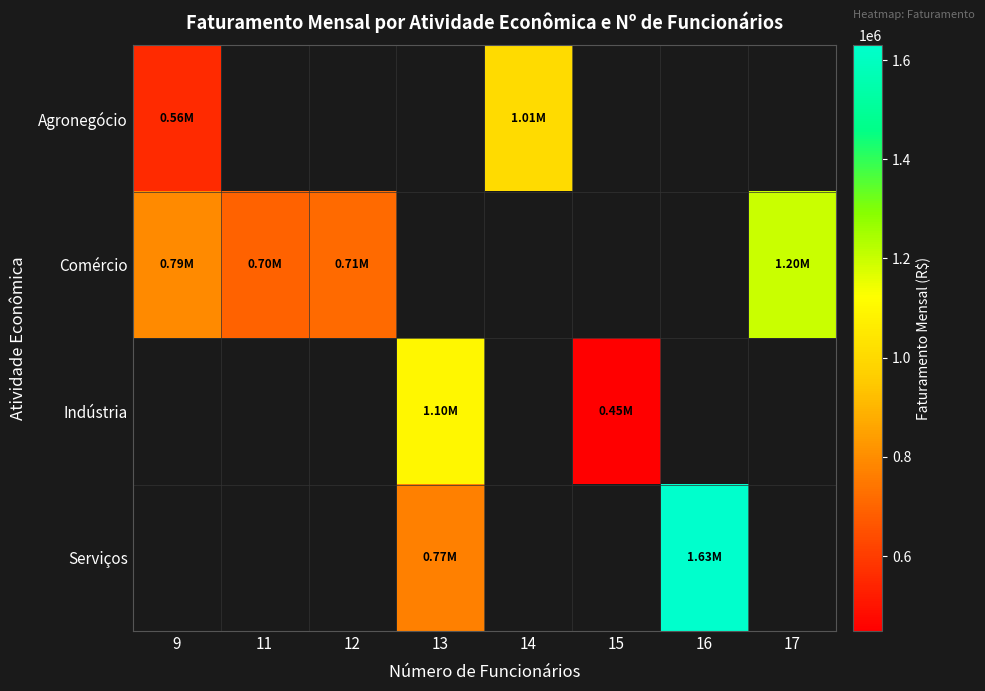

Which has a higher value, 9 or 14?

14